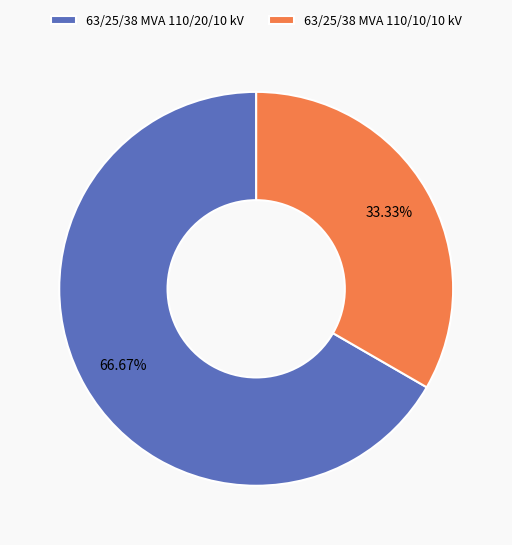

What is the ratio of the value at 63/25/38 MVA 110/20/10 kV to the value at 63/25/38 MVA 110/10/10 kV?

2.0